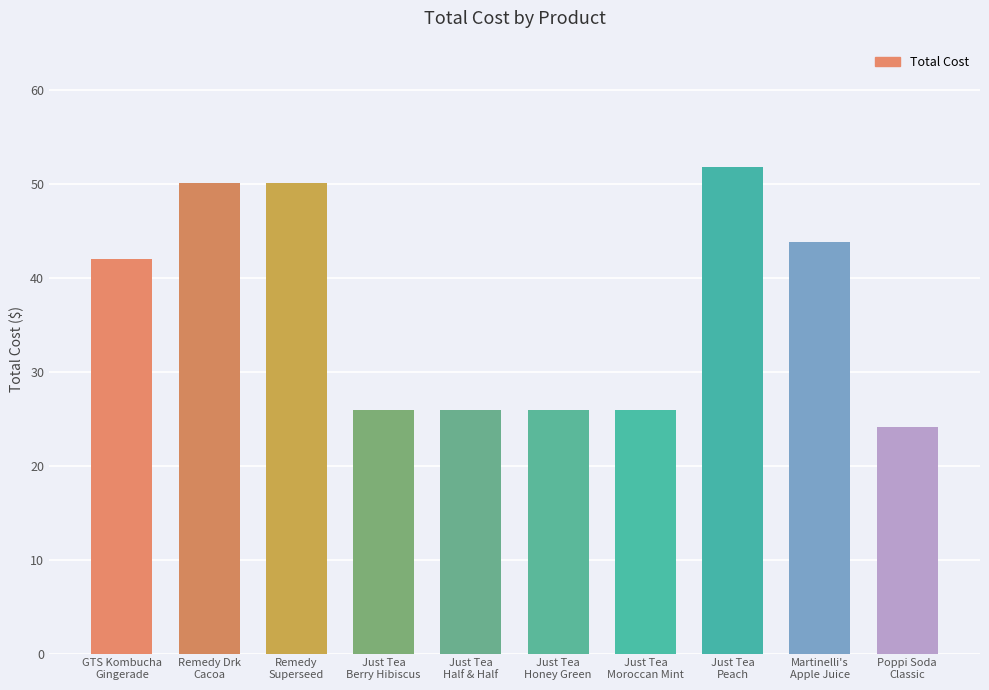

What is the smallest value displayed?

24.1